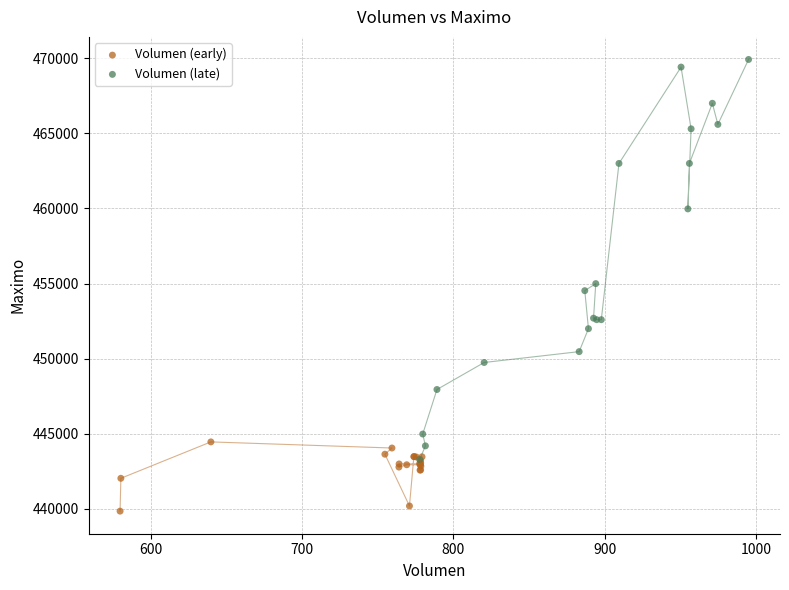

Which series has the largest Y range (max minus min)?

Volumen (late)